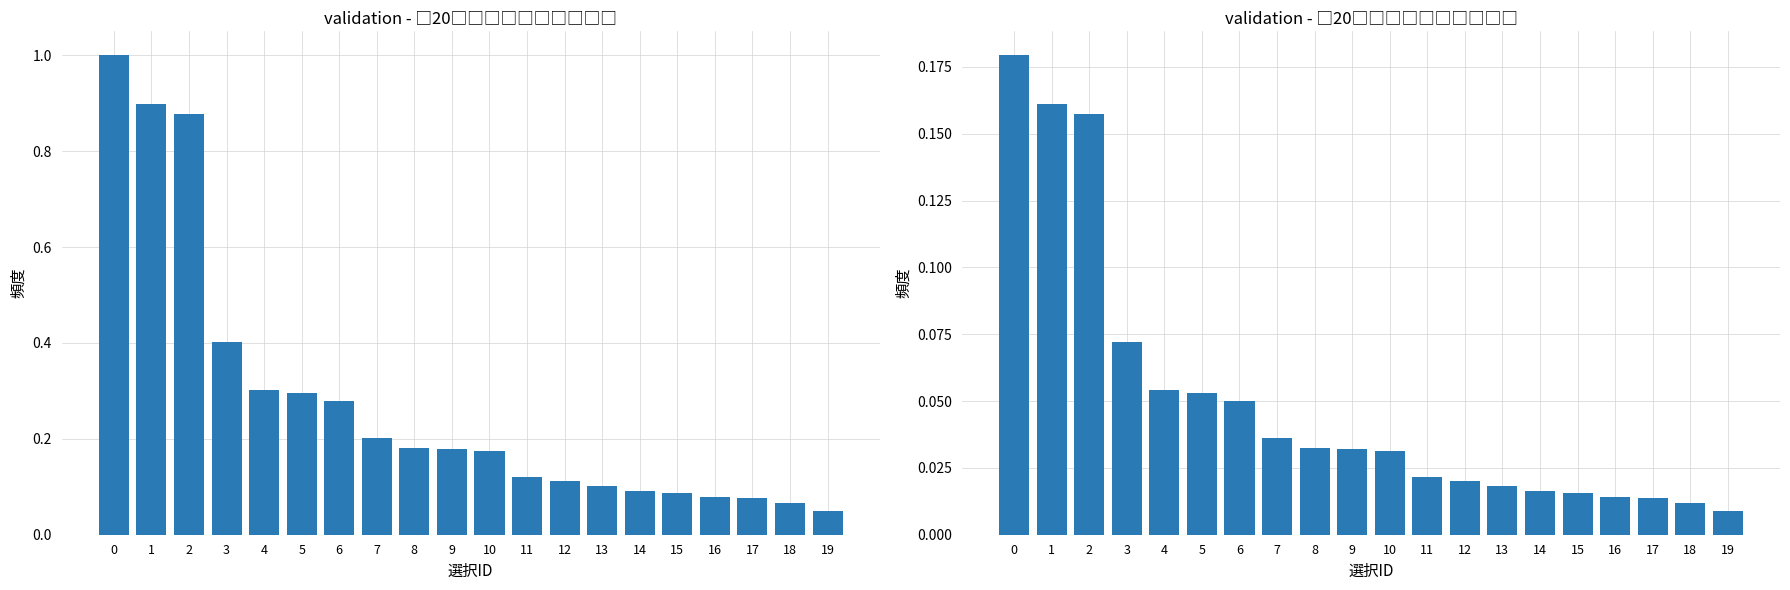

The chart shows a value of 0.0 at 16. True or false?

False